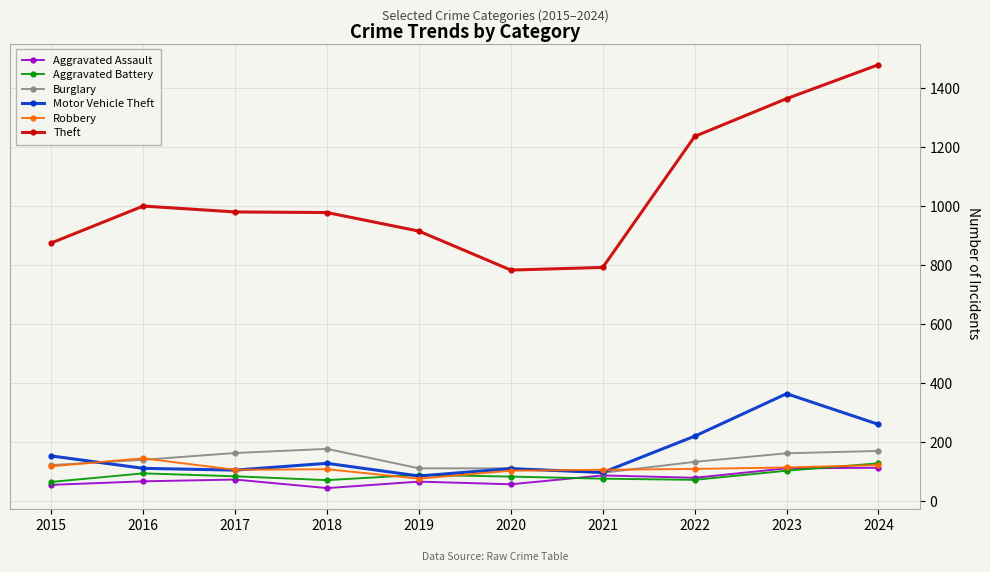

What is the total value across all series at 2017?

1505